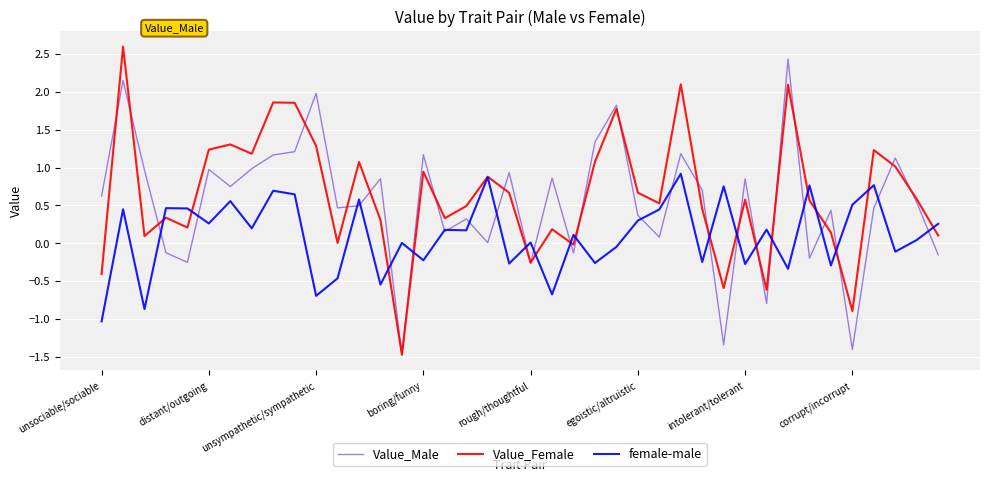

What is the lowest value of the female-male series?

-1.0